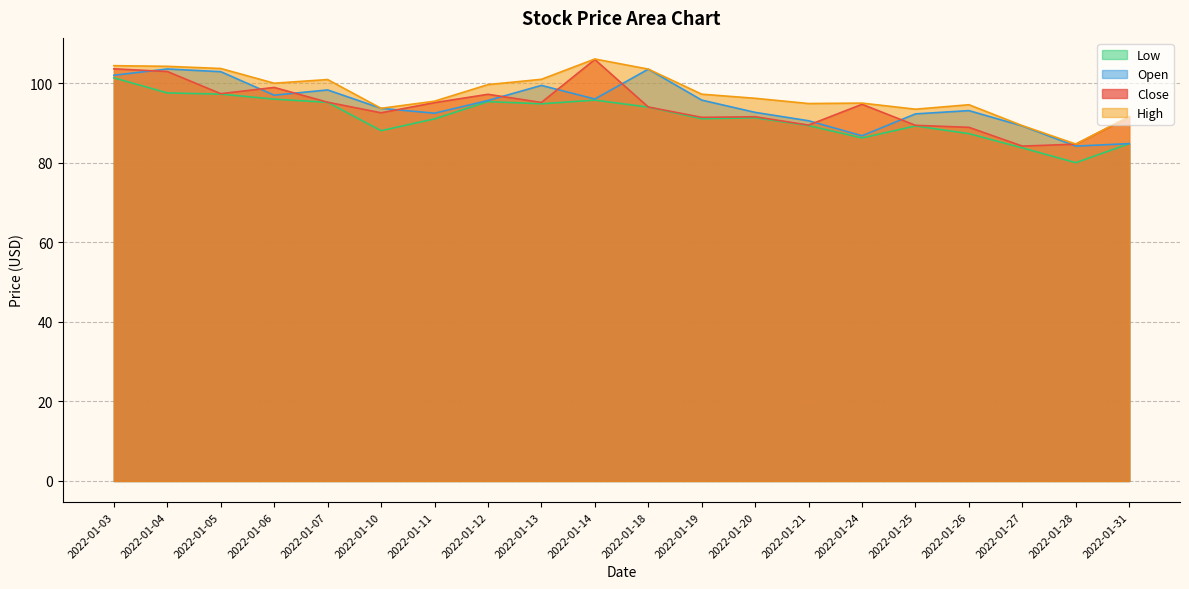

Where is the first local maximum for Low?

2022-01-12